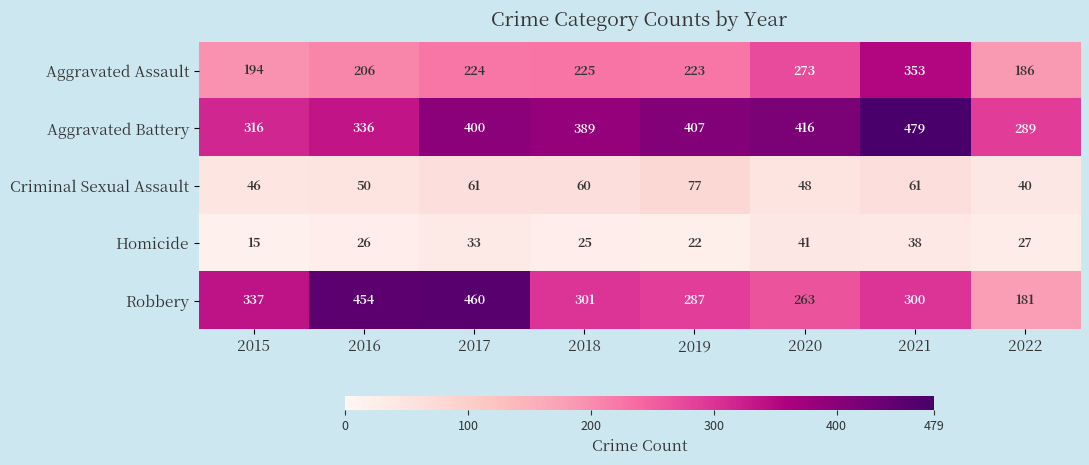

Which category has the highest value across all series?

2021